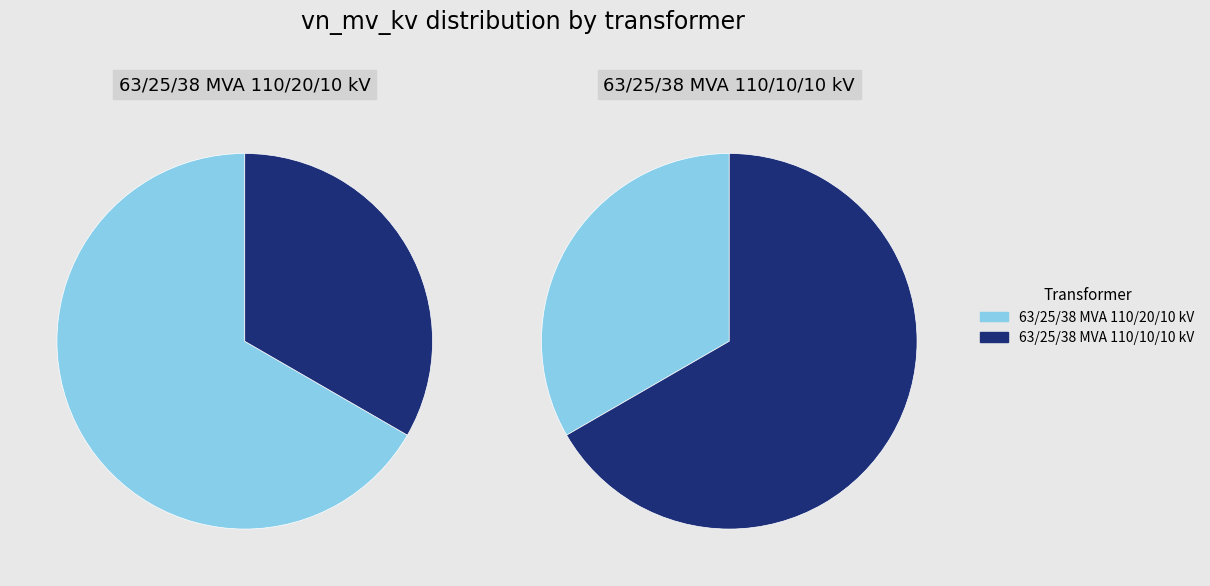

To the nearest percent, what is the difference between the 63/25/38 MVA 110/10/10 kV and 63/25/38 MVA 110/20/10 kV slice percentages?

33%